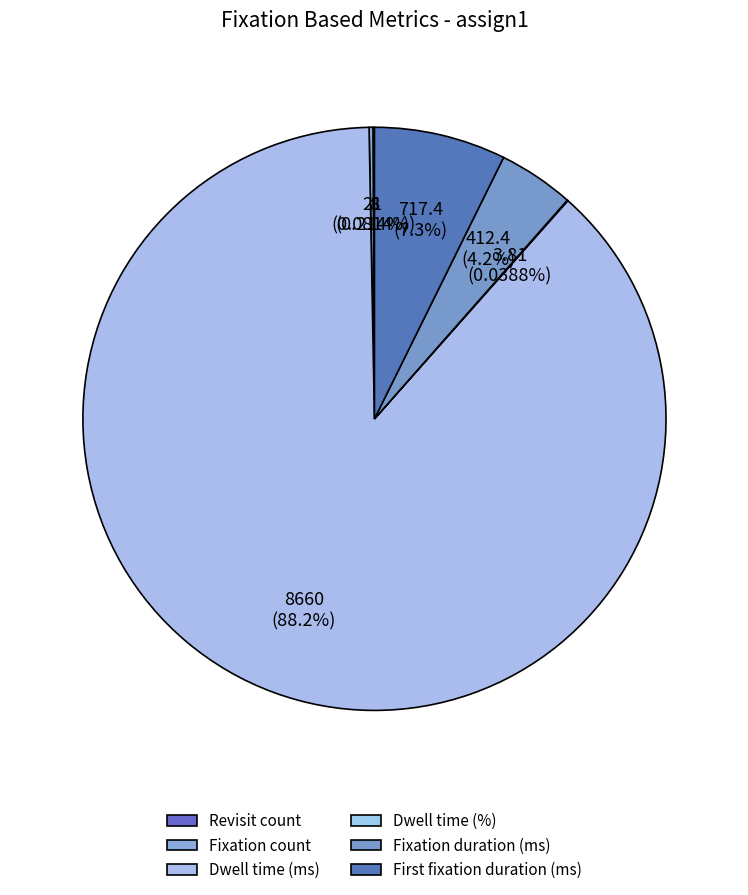

How many slices are in this pie chart?

6